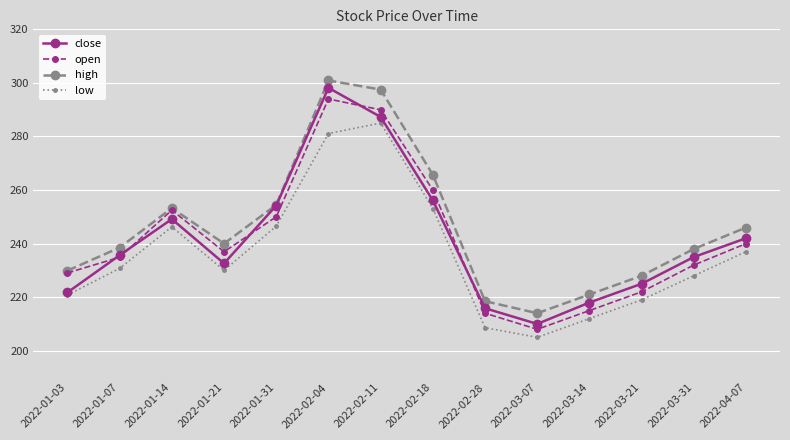

Rank the series at 2022-02-18 from highest to lowest value.

high, open, close, low